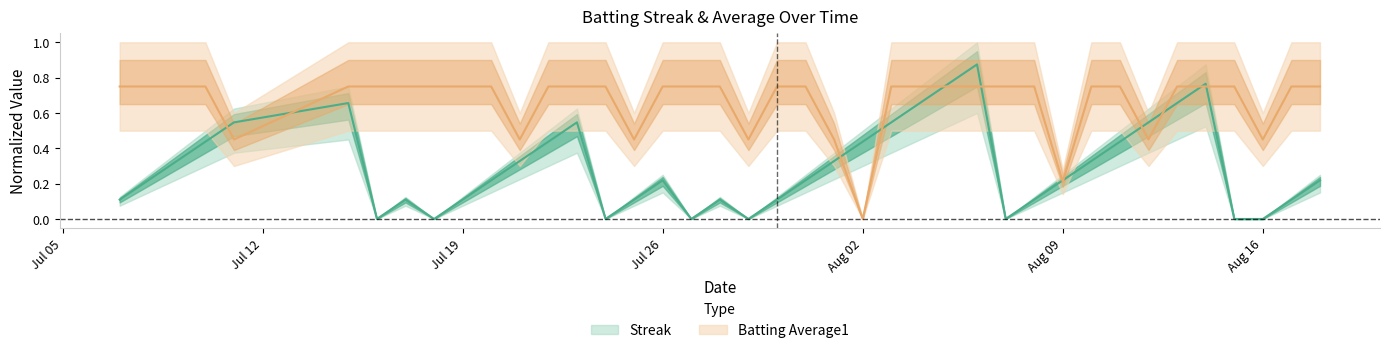

Read the Batting Average1 value at Jul 26.

0.8